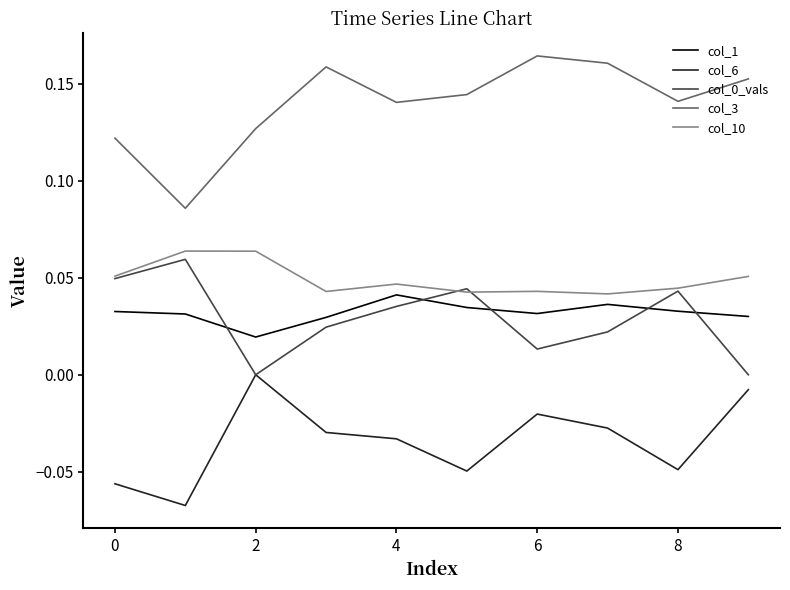

Count the col_1 values in the range 0 to 1.

10